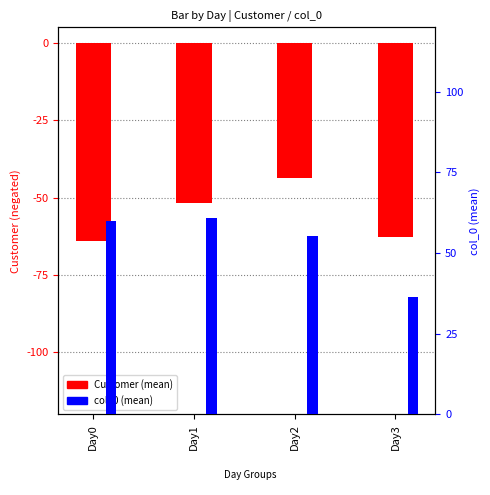

Which series has the largest total across all categories?

col_0 (mean)